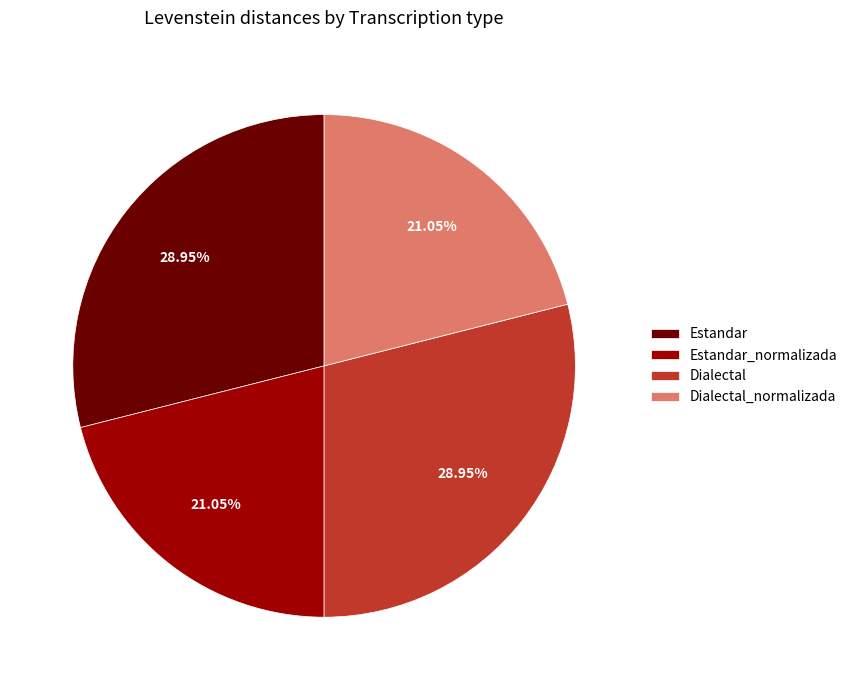

Is there a majority slice in this chart?

No